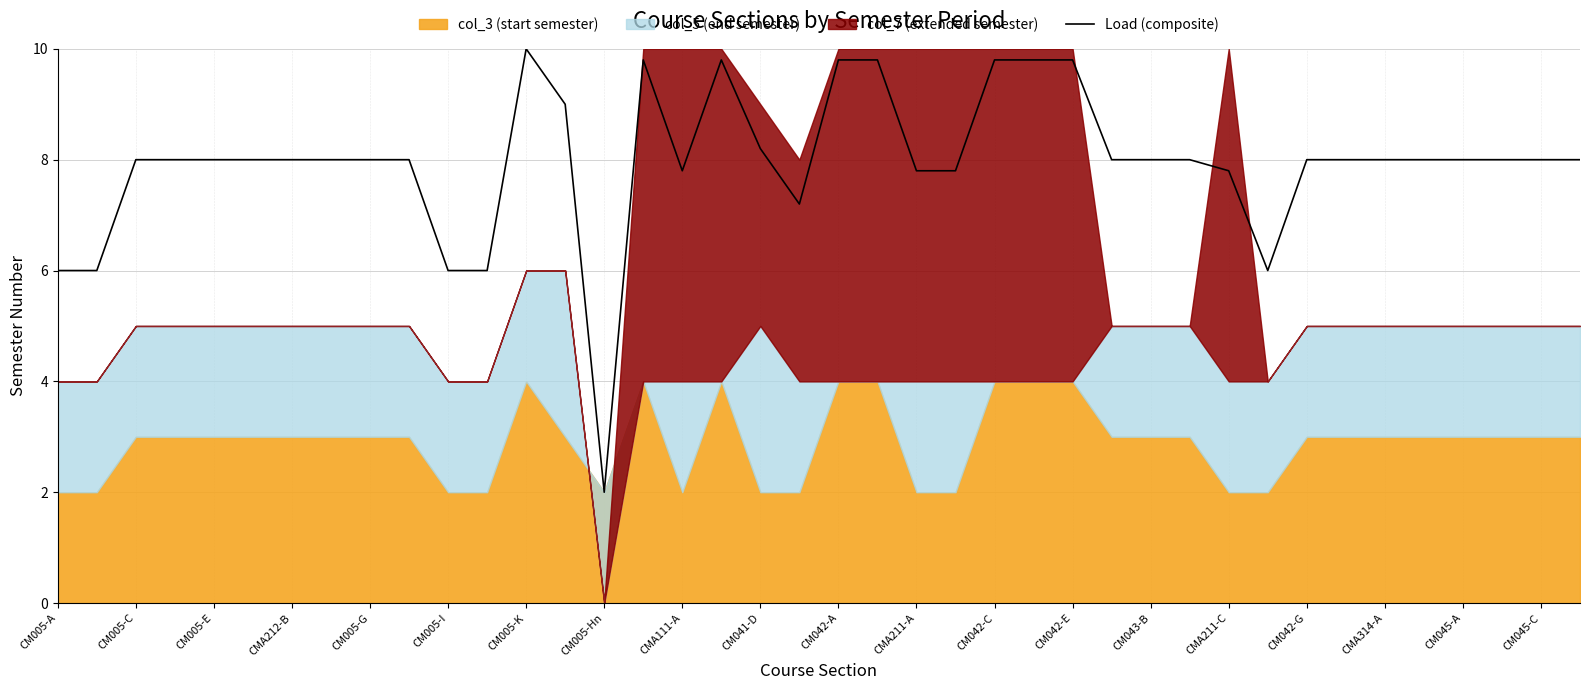

At which label does Load (composite) reach its minimum?

CM005-Hn